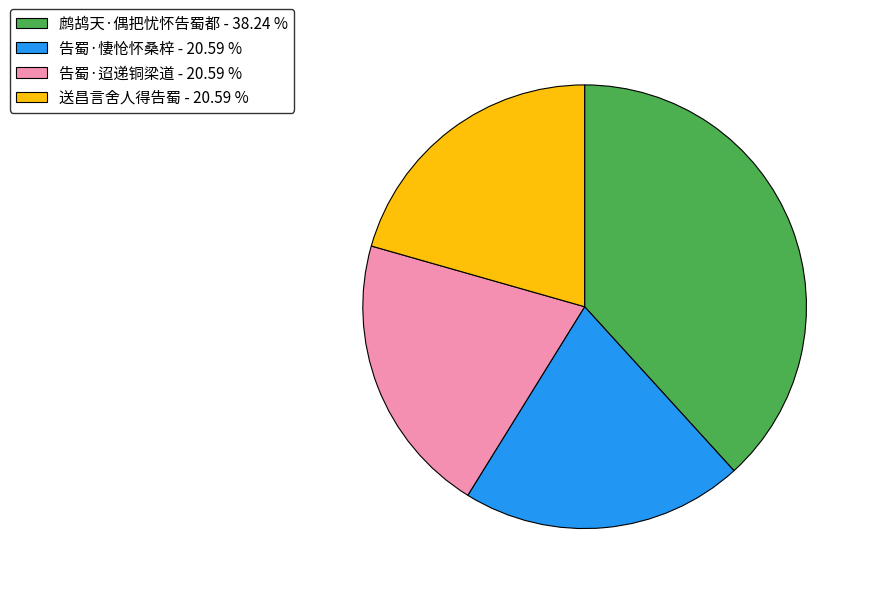

Does 告蜀·悽怆怀桑梓 account for over 50% of the chart?

No